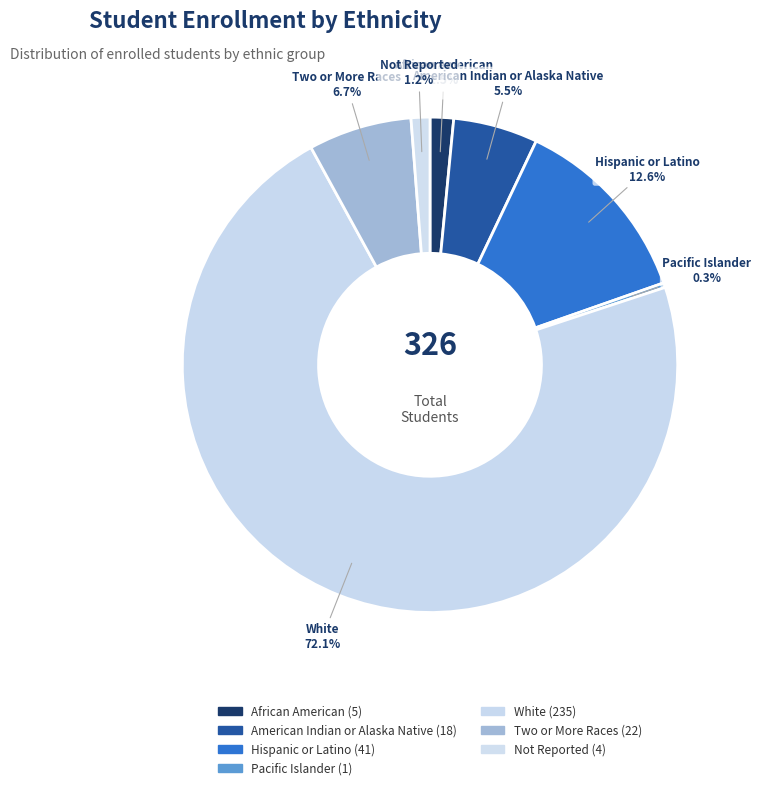

What is the ratio of the value at Hispanic or Latino to the value at White?

0.2